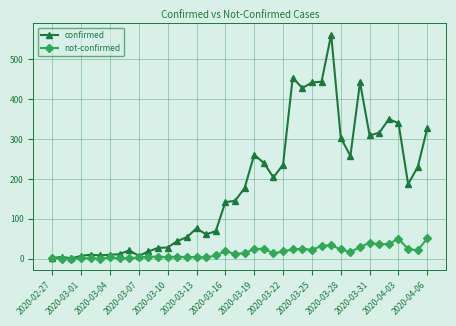

True or false: not-confirmed has more than 0 points higher than both neighbors.

True